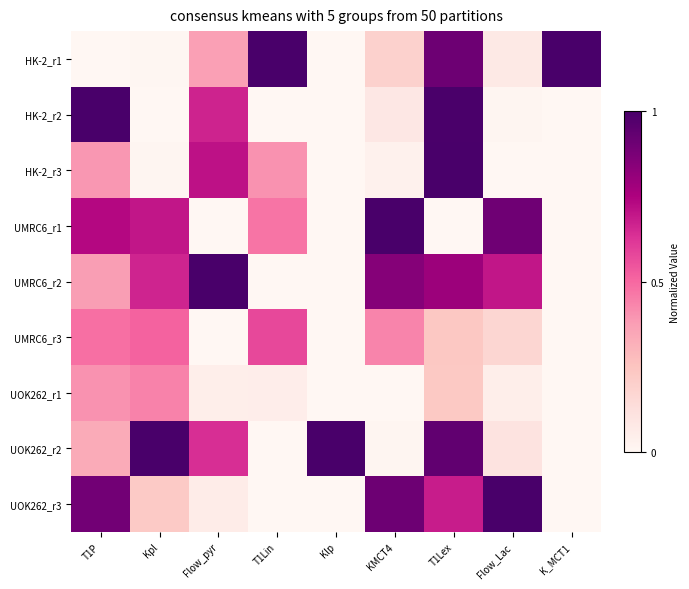

What is the total value across all series at Klp?

1.0